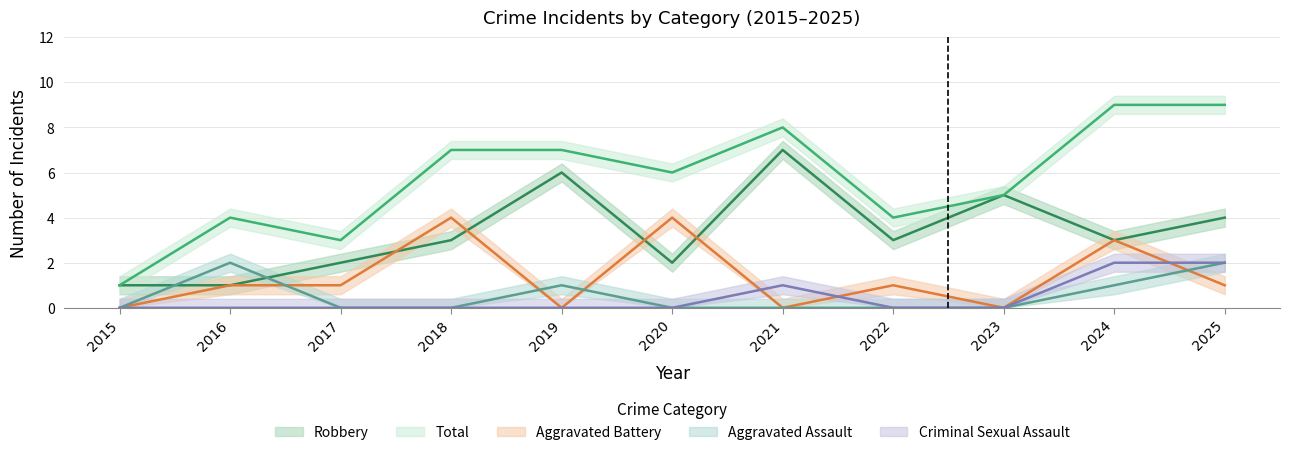

Is it true that Criminal Sexual Assault equals 1 at 2020?

False